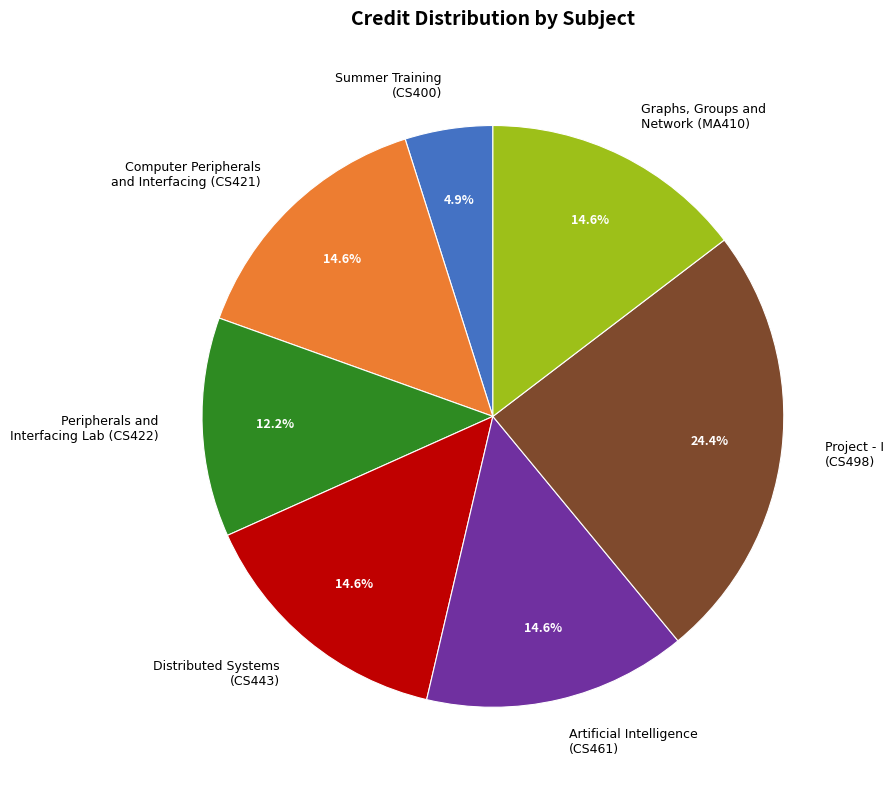

Approximately how many times larger is the value at Artificial Intelligence (CS461) compared to Distributed Systems (CS443)?

1.0